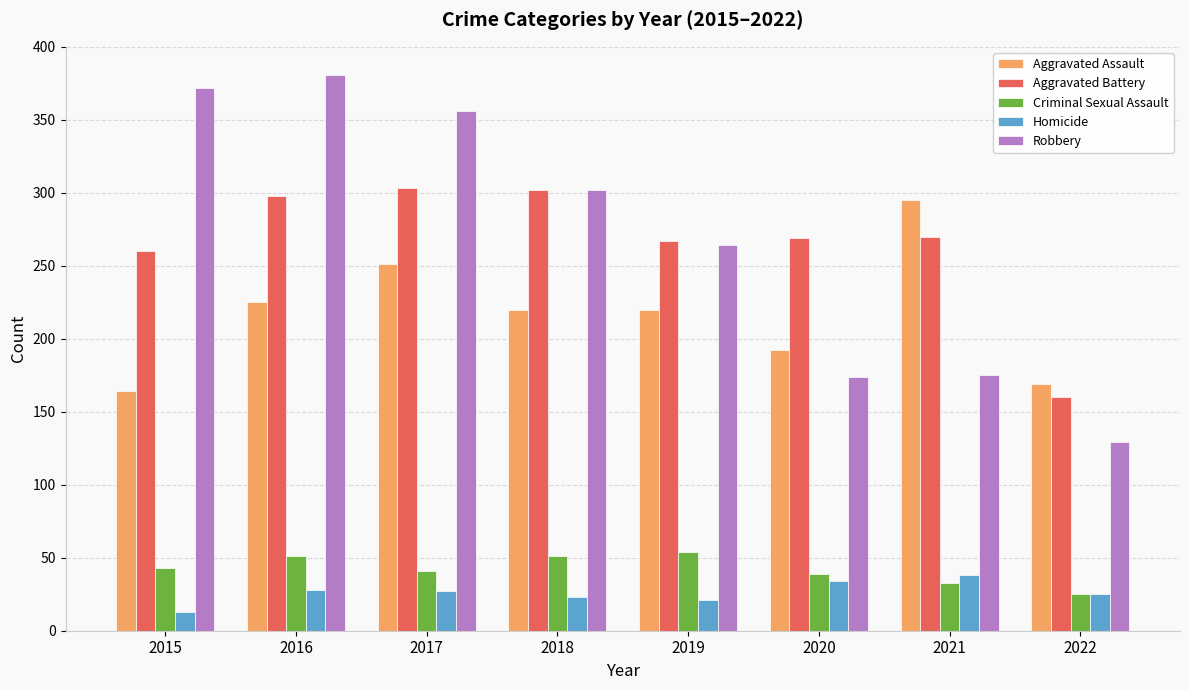

Which series has the widest spread of values?

Robbery